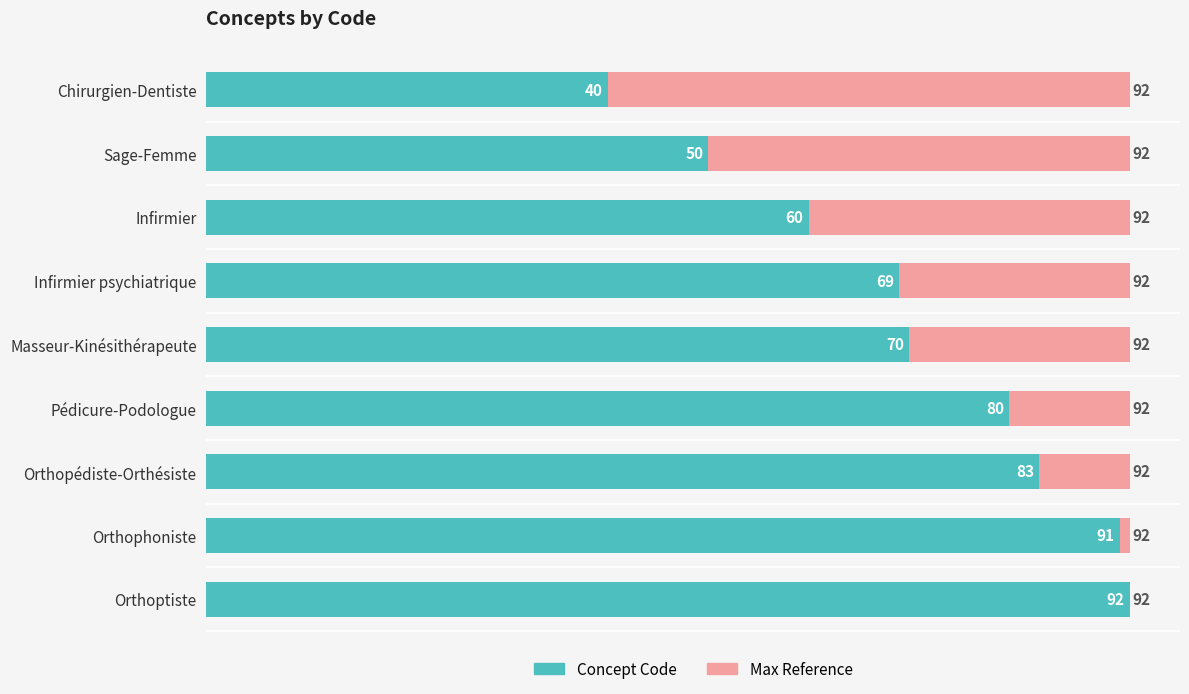

What is the sum of all Concept Code values?

635.0